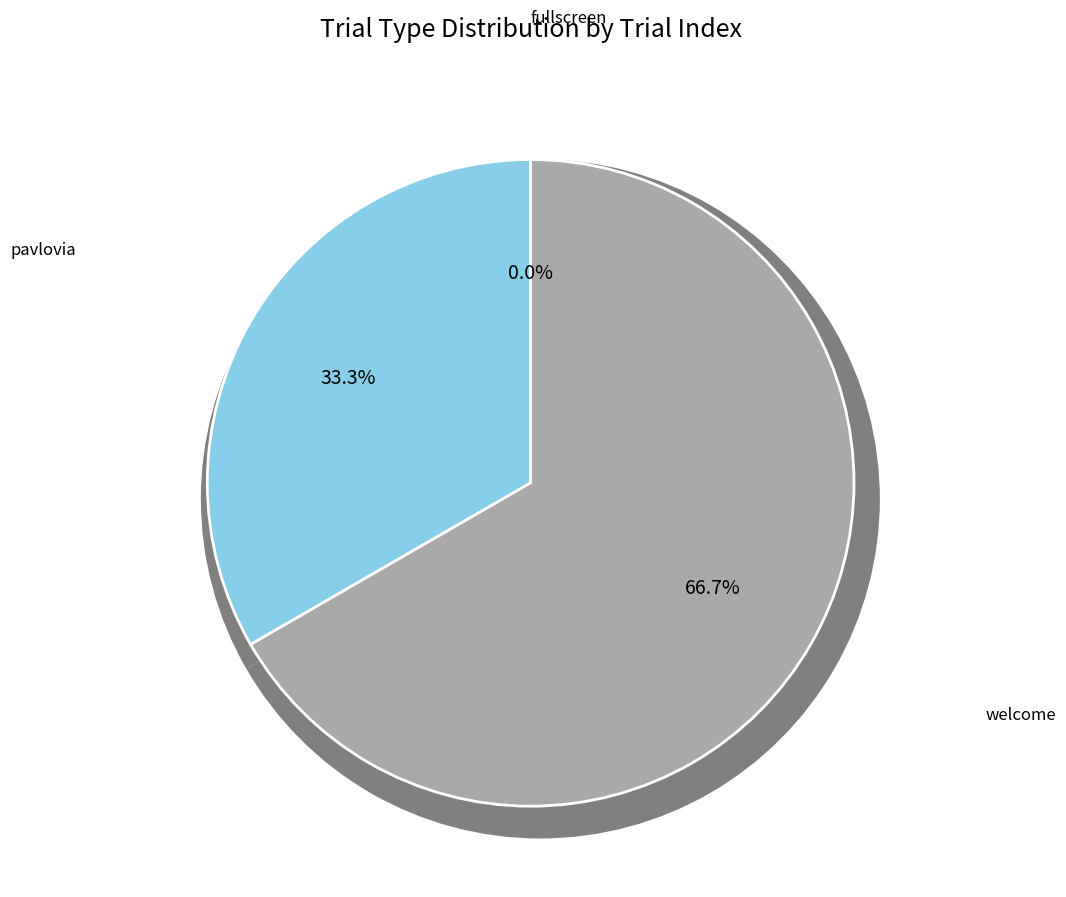

Is it true that pavlovia is 33% of the pie?

True